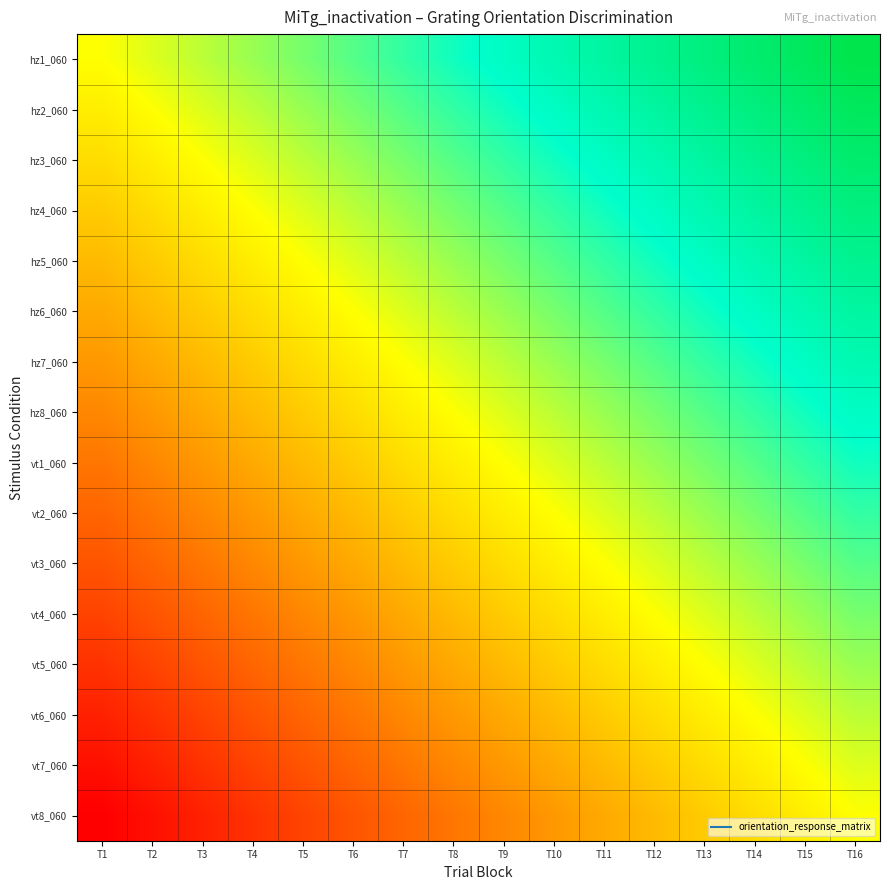

Reading left to right, list all the values displayed in this chart.

hz1_060: T1=0.5	T2=0.5	T3=0.6	T4=0.6	T5=0.6	T6=0.7	T7=0.7	T8=0.7	T9=0.8	T10=0.8	T11=0.8	T12=0.9	T13=0.9	T14=0.9	T15=1.0	T16=1.0
hz2_060: T1=0.5	T2=0.5	T3=0.5	T4=0.6	T5=0.6	T6=0.6	T7=0.7	T8=0.7	T9=0.7	T10=0.8	T11=0.8	T12=0.8	T13=0.9	T14=0.9	T15=0.9	T16=1.0
hz3_060: T1=0.4	T2=0.5	T3=0.5	T4=0.5	T5=0.6	T6=0.6	T7=0.6	T8=0.7	T9=0.7	T10=0.7	T11=0.8	T12=0.8	T13=0.8	T14=0.9	T15=0.9	T16=0.9
hz4_060: T1=0.4	T2=0.4	T3=0.5	T4=0.5	T5=0.5	T6=0.6	T7=0.6	T8=0.6	T9=0.7	T10=0.7	T11=0.7	T12=0.8	T13=0.8	T14=0.8	T15=0.9	T16=0.9
hz5_060: T1=0.4	T2=0.4	T3=0.4	T4=0.5	T5=0.5	T6=0.5	T7=0.6	T8=0.6	T9=0.6	T10=0.7	T11=0.7	T12=0.7	T13=0.8	T14=0.8	T15=0.8	T16=0.9
hz6_060: T1=0.3	T2=0.4	T3=0.4	T4=0.4	T5=0.5	T6=0.5	T7=0.5	T8=0.6	T9=0.6	T10=0.6	T11=0.7	T12=0.7	T13=0.7	T14=0.8	T15=0.8	T16=0.8
hz7_060: T1=0.3	T2=0.3	T3=0.4	T4=0.4	T5=0.4	T6=0.5	T7=0.5	T8=0.5	T9=0.6	T10=0.6	T11=0.6	T12=0.7	T13=0.7	T14=0.7	T15=0.8	T16=0.8
hz8_060: T1=0.3	T2=0.3	T3=0.3	T4=0.4	T5=0.4	T6=0.4	T7=0.5	T8=0.5	T9=0.5	T10=0.6	T11=0.6	T12=0.6	T13=0.7	T14=0.7	T15=0.7	T16=0.8
vt1_060: T1=0.2	T2=0.3	T3=0.3	T4=0.3	T5=0.4	T6=0.4	T7=0.4	T8=0.5	T9=0.5	T10=0.5	T11=0.6	T12=0.6	T13=0.6	T14=0.7	T15=0.7	T16=0.7
vt2_060: T1=0.2	T2=0.2	T3=0.3	T4=0.3	T5=0.3	T6=0.4	T7=0.4	T8=0.4	T9=0.5	T10=0.5	T11=0.5	T12=0.6	T13=0.6	T14=0.6	T15=0.7	T16=0.7
vt3_060: T1=0.2	T2=0.2	T3=0.2	T4=0.3	T5=0.3	T6=0.3	T7=0.4	T8=0.4	T9=0.4	T10=0.5	T11=0.5	T12=0.5	T13=0.6	T14=0.6	T15=0.6	T16=0.7
vt4_060: T1=0.1	T2=0.2	T3=0.2	T4=0.2	T5=0.3	T6=0.3	T7=0.3	T8=0.4	T9=0.4	T10=0.4	T11=0.5	T12=0.5	T13=0.5	T14=0.6	T15=0.6	T16=0.6
vt5_060: T1=0.1	T2=0.1	T3=0.2	T4=0.2	T5=0.2	T6=0.3	T7=0.3	T8=0.3	T9=0.4	T10=0.4	T11=0.4	T12=0.5	T13=0.5	T14=0.5	T15=0.6	T16=0.6
vt6_060: T1=0.1	T2=0.1	T3=0.1	T4=0.2	T5=0.2	T6=0.2	T7=0.3	T8=0.3	T9=0.3	T10=0.4	T11=0.4	T12=0.4	T13=0.5	T14=0.5	T15=0.5	T16=0.6
vt7_060: T1=0.0	T2=0.1	T3=0.1	T4=0.1	T5=0.2	T6=0.2	T7=0.2	T8=0.3	T9=0.3	T10=0.3	T11=0.4	T12=0.4	T13=0.4	T14=0.5	T15=0.5	T16=0.5
vt8_060: T1=0.0	T2=0.0	T3=0.1	T4=0.1	T5=0.1	T6=0.2	T7=0.2	T8=0.2	T9=0.3	T10=0.3	T11=0.3	T12=0.4	T13=0.4	T14=0.4	T15=0.5	T16=0.5